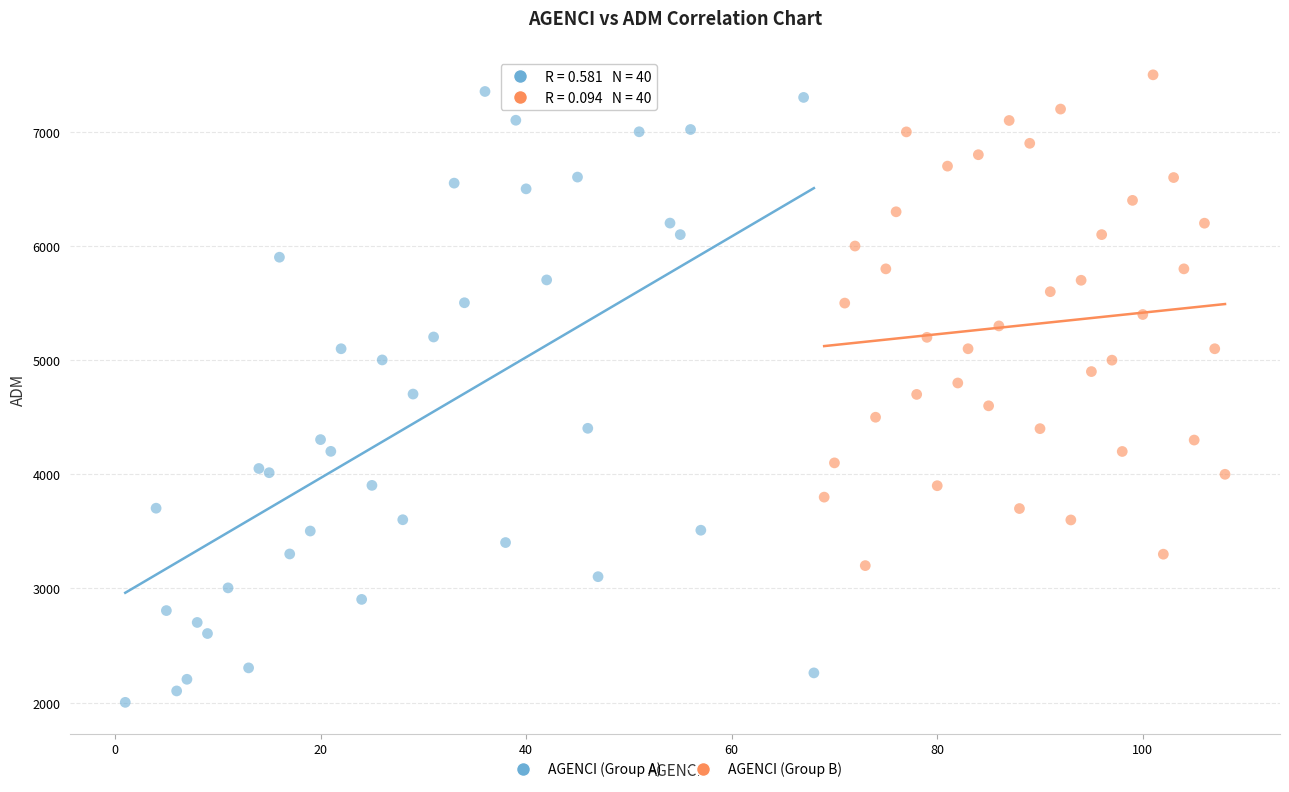

Which series reaches the minimum Y coordinate?

AGENCI (Group A)